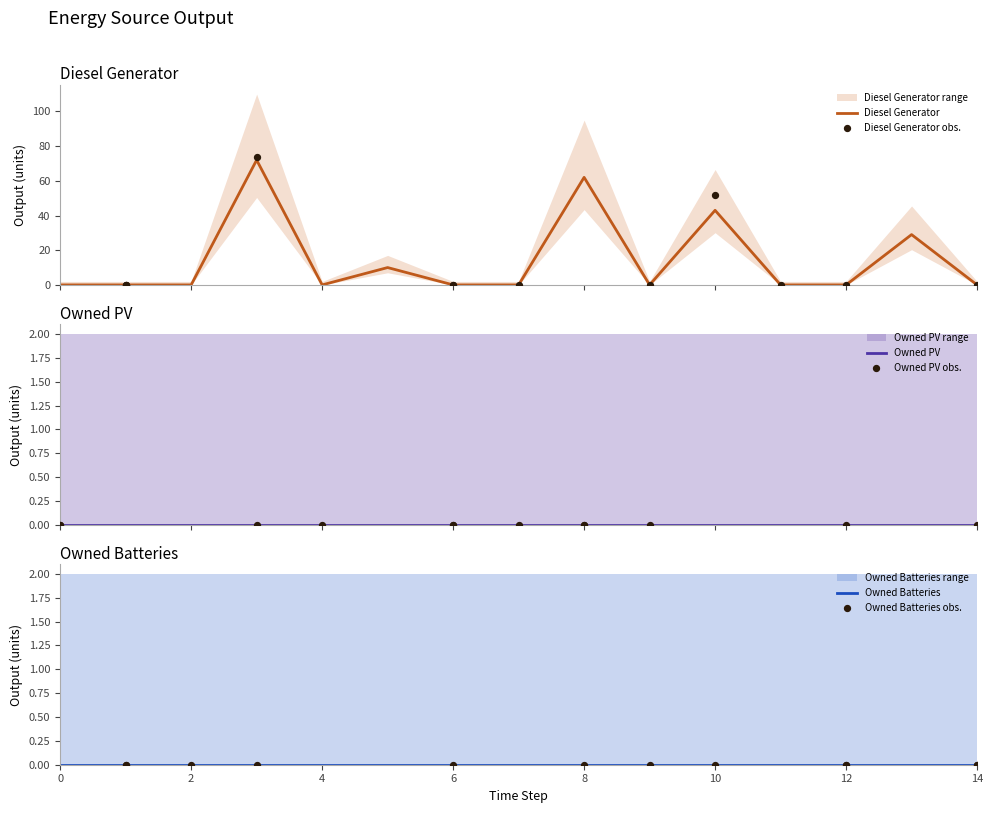

What is the total value across all series at 8?

62